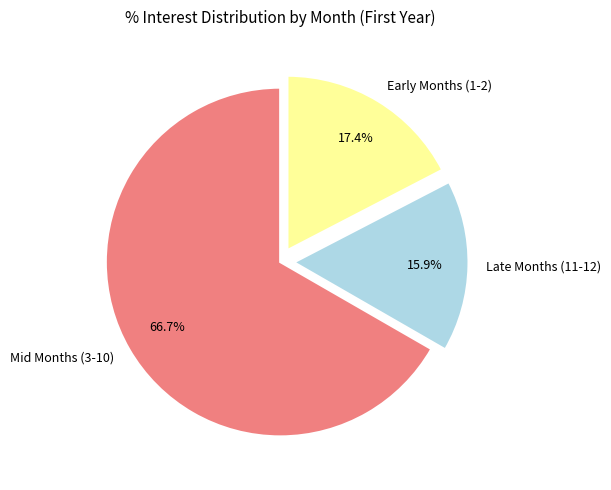

How much of the chart is everything except Late Months (11-12)?

84.1%